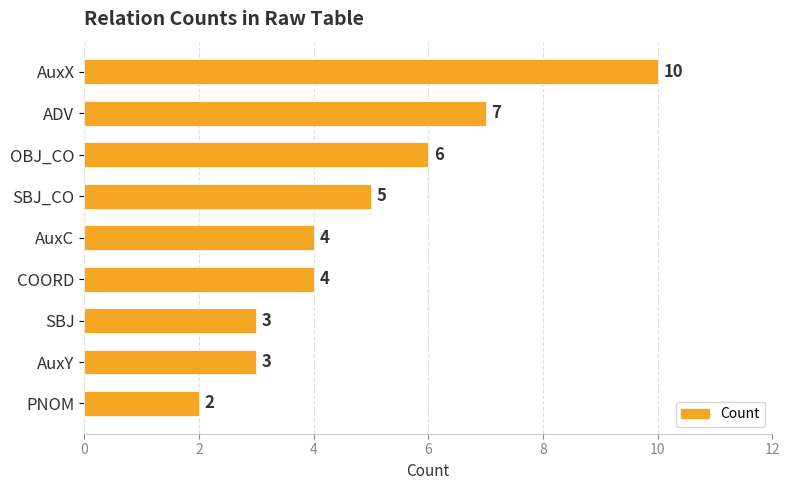

What is the value of the 1st bar from the top?

10